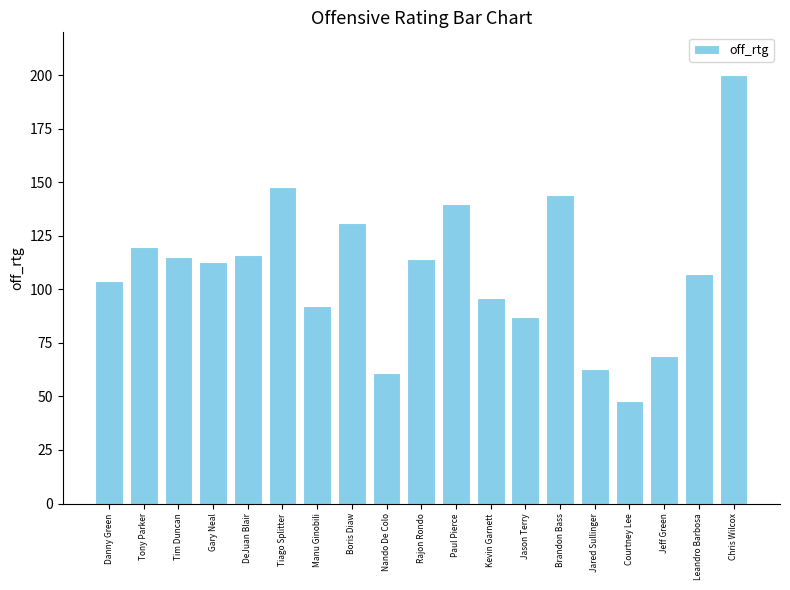

What is the average value?

109